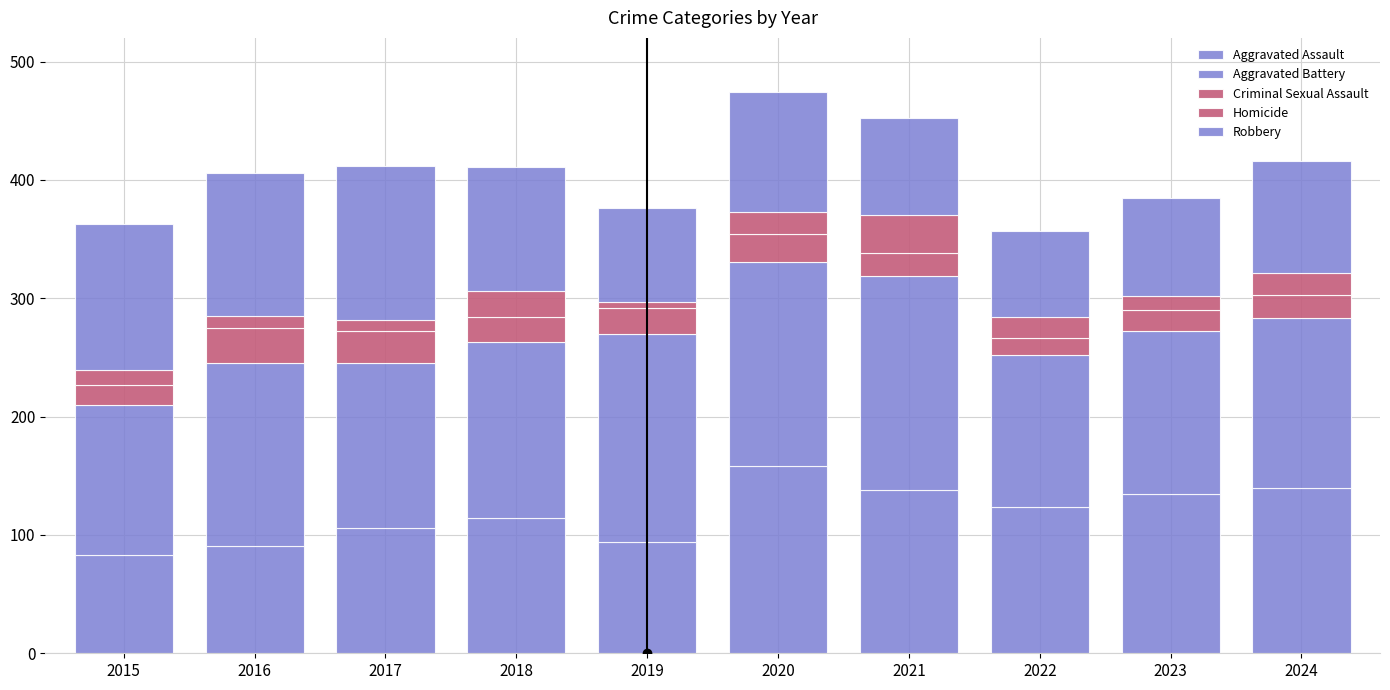

Which series has the widest spread of values?

Aggravated Assault